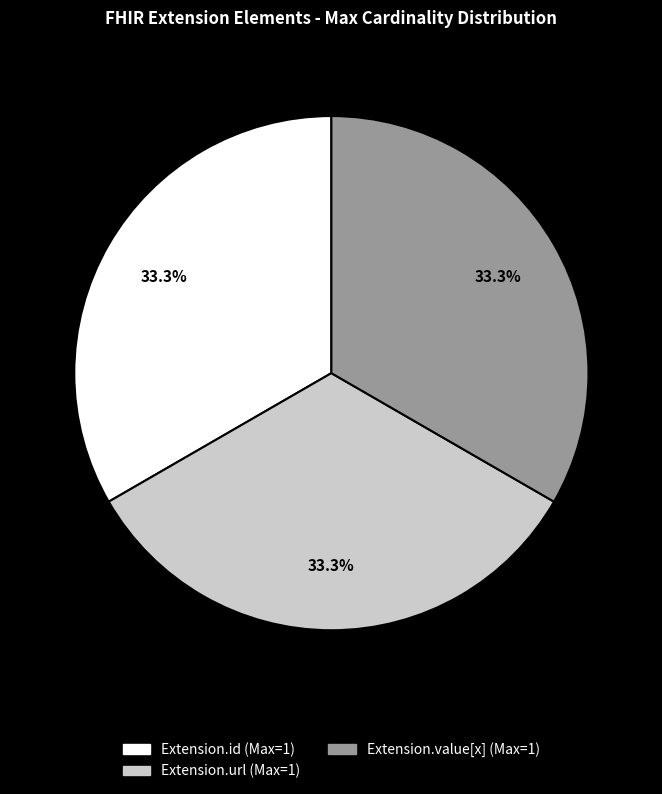

Is there a majority slice in this chart?

No